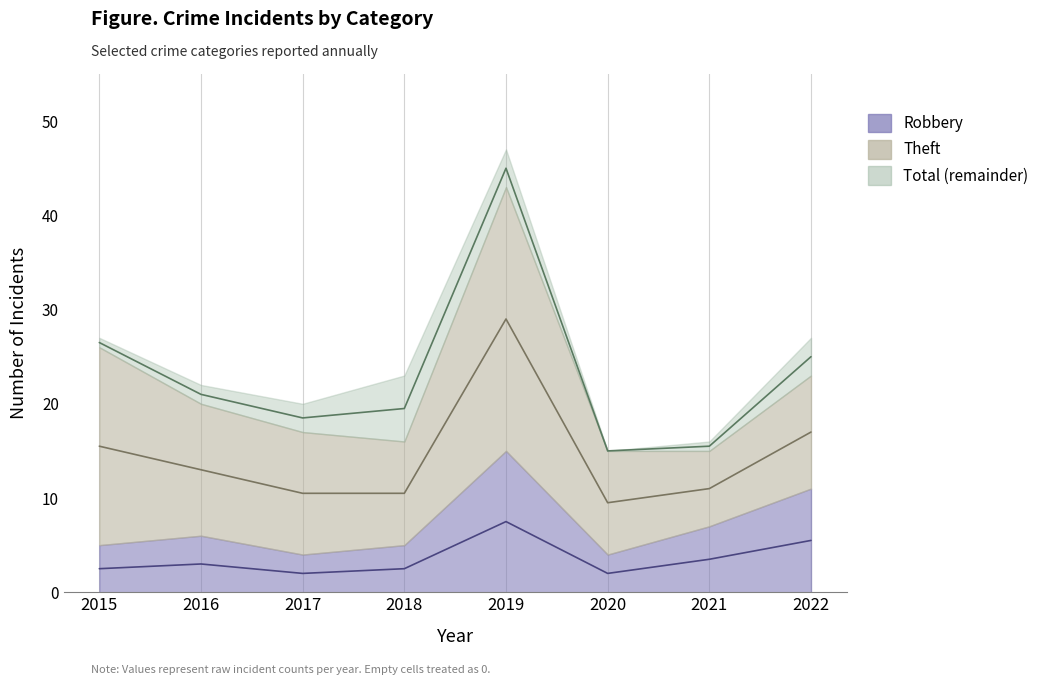

What is the value of the Robbery point at the 3rd from the left?

2.0